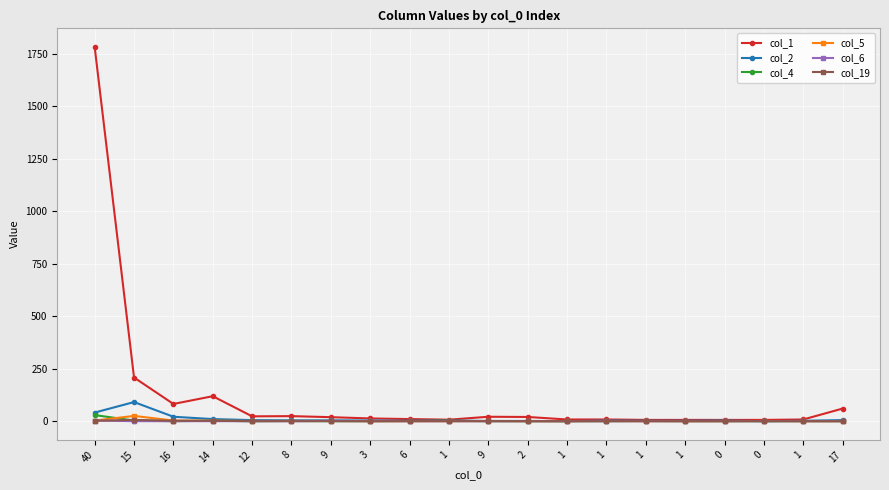

What are all the series names shown in the legend?

col_1, col_2, col_4, col_5, col_6, col_19